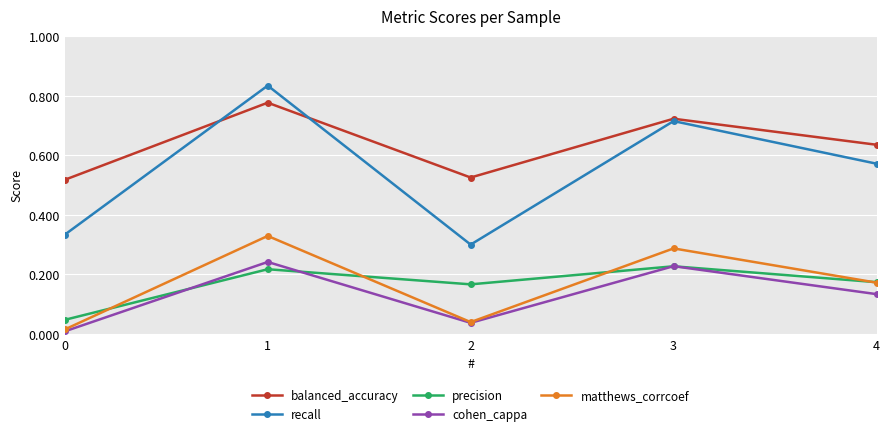

True or false: matthews_corrcoef and recall cross at least once.

False